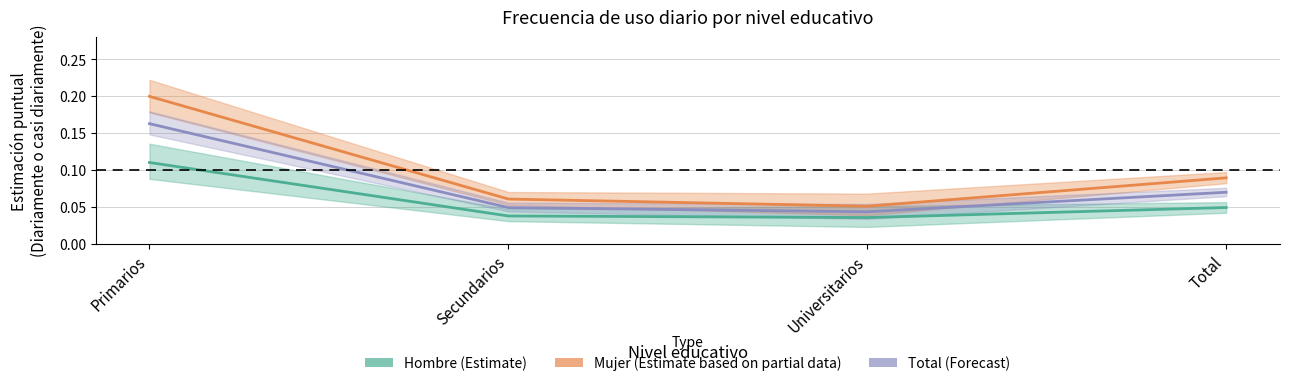

Which series changed the most between Secundarios and Universitarios?

Mujer (Estimate based on partial data)